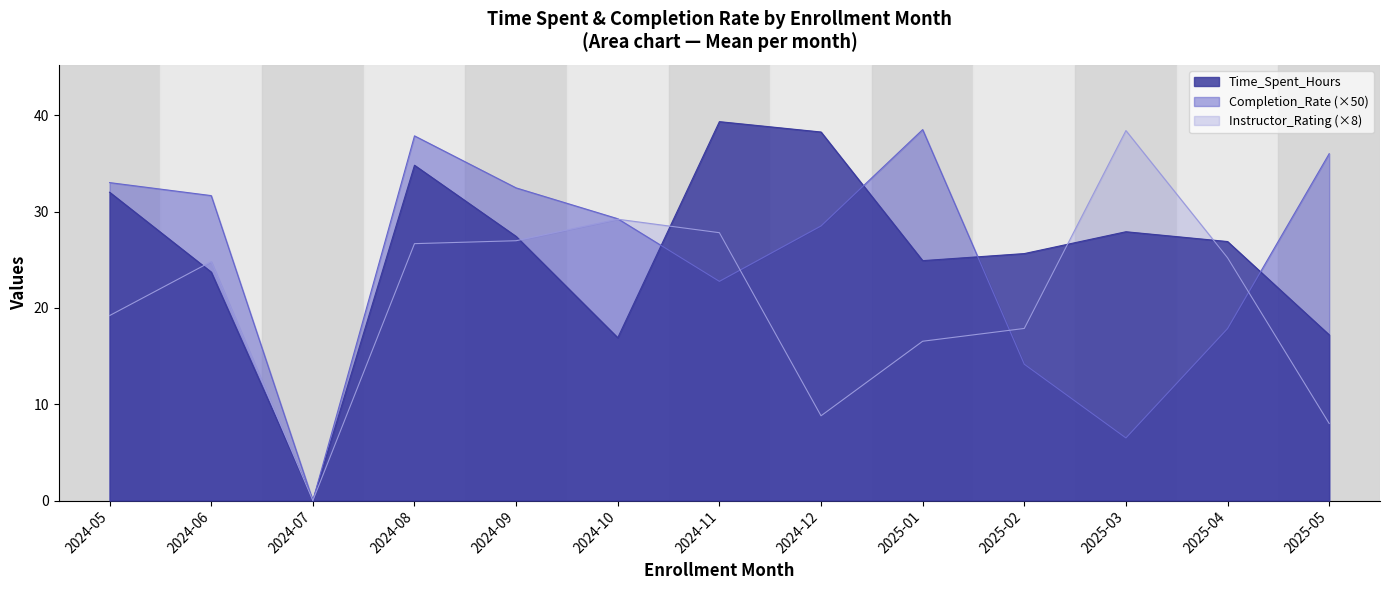

What are all the series names shown in the legend?

Time_Spent_Hours, Completion_Rate (×50), Instructor_Rating (×8)